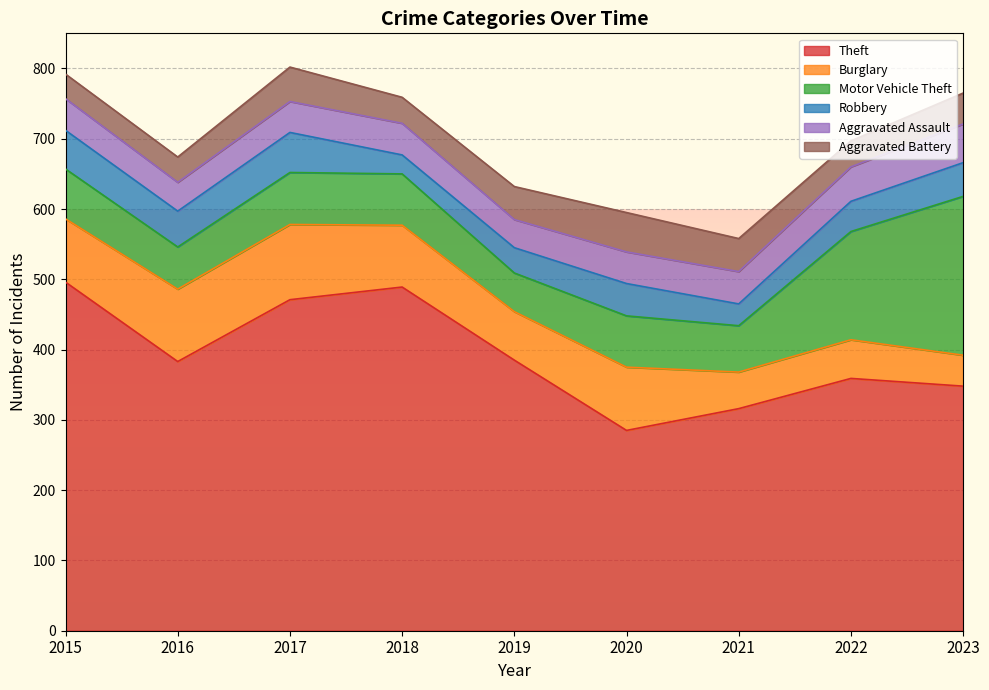

Does the chart display data point markers on the line(s)?

No